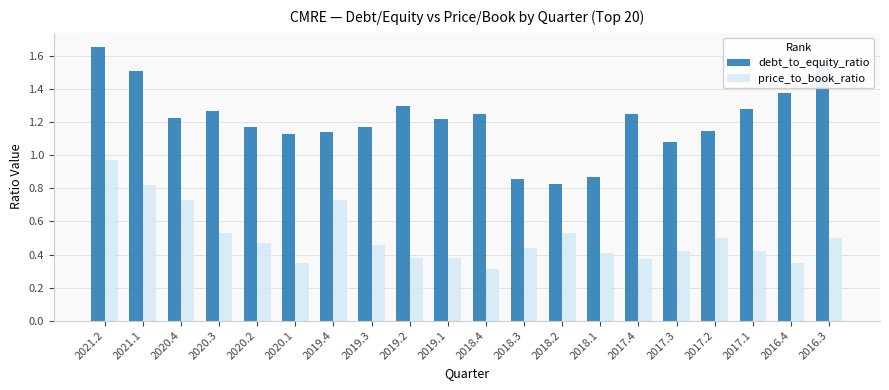

How many bars are there in total?

40